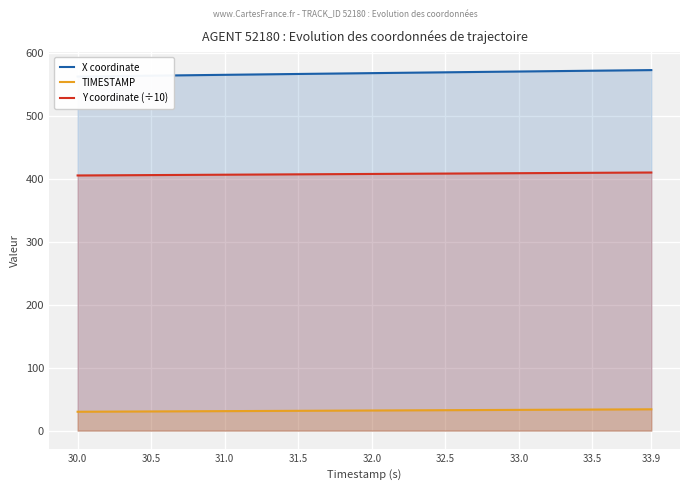

True or false: Y coordinate (÷10) and TIMESTAMP cross at least once.

False